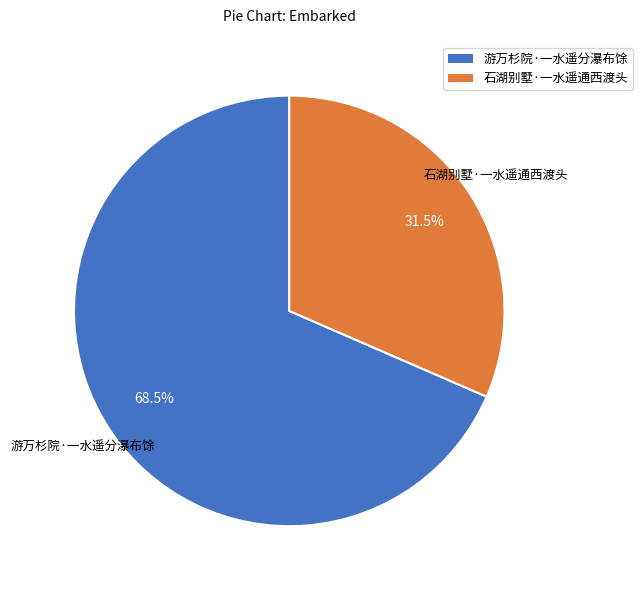

Does 石湖别墅·一水遥通西渡头 represent more than half of the total?

No